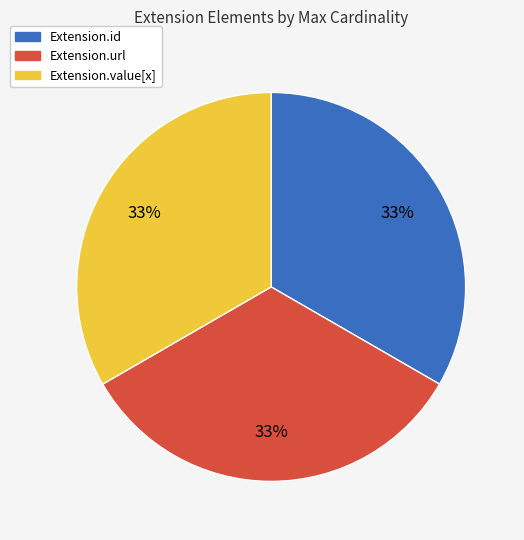

Is there a majority slice in this chart?

No